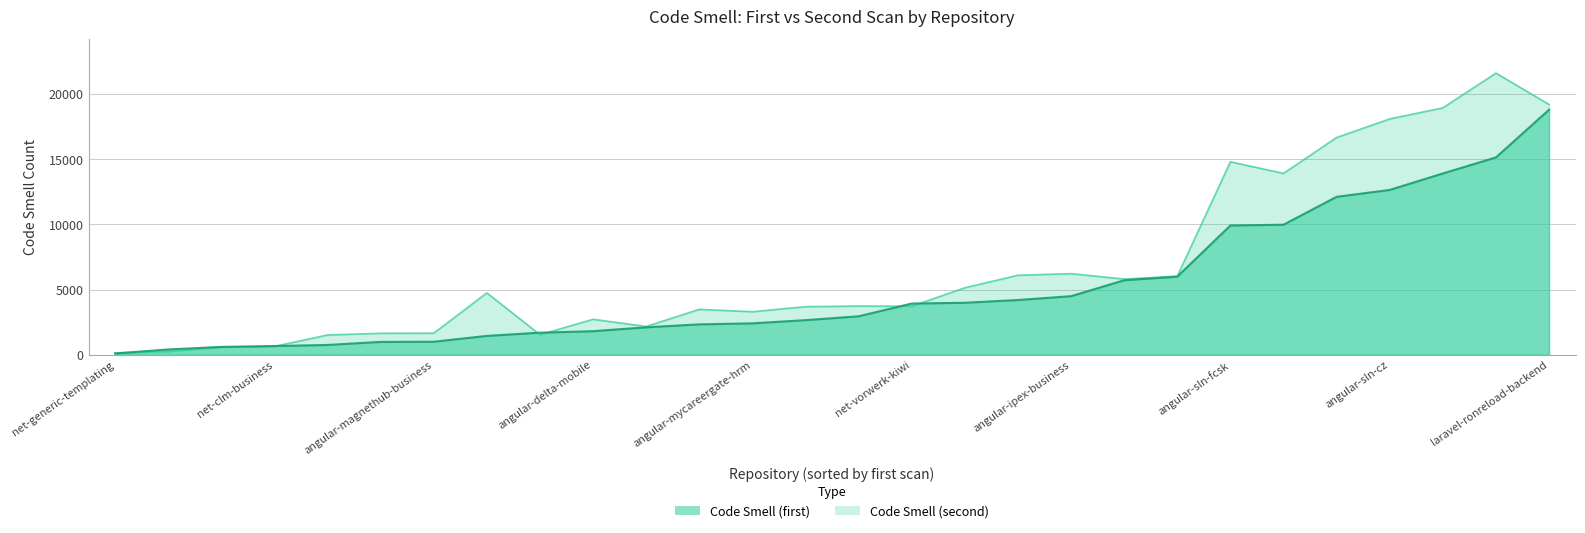

Which series has the widest spread of values?

Code Smell (second)